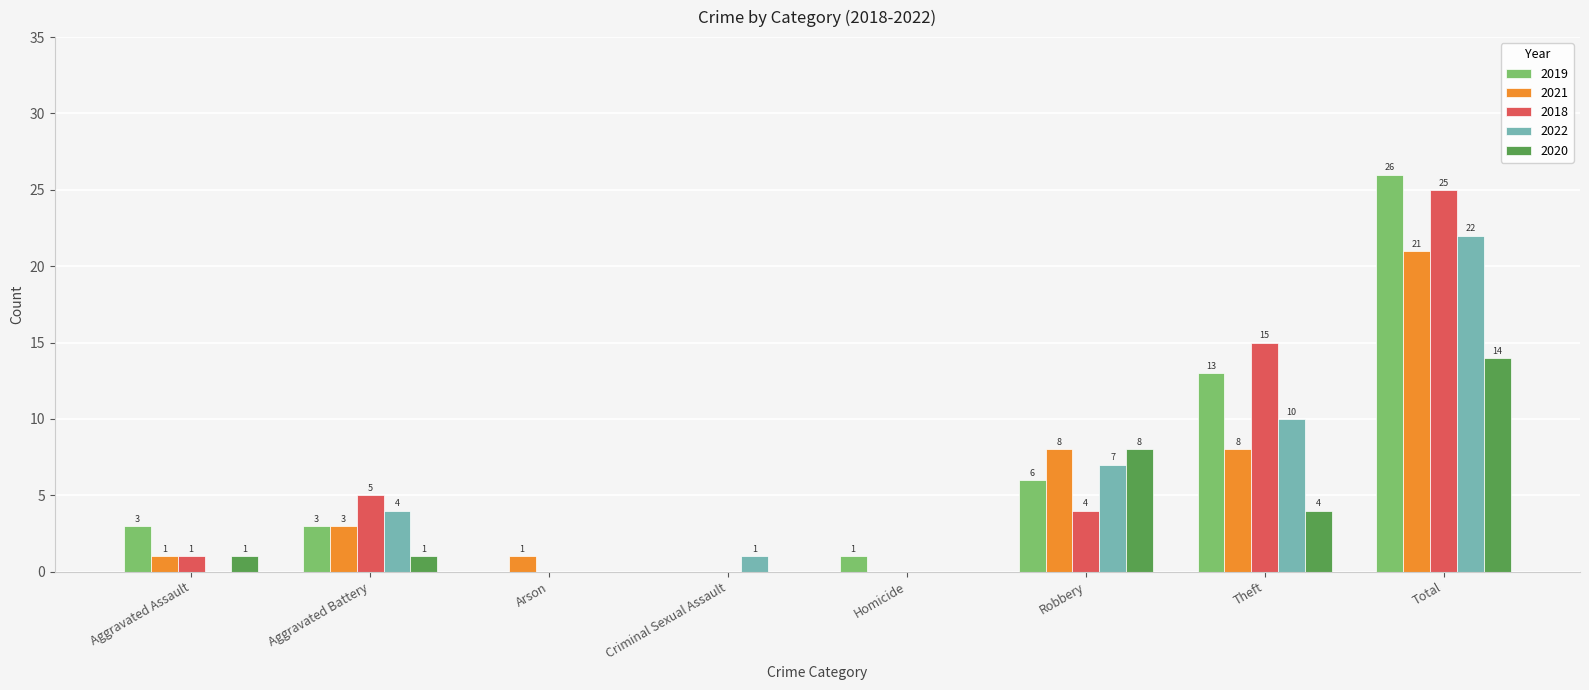

How many series are shown in this chart?

5